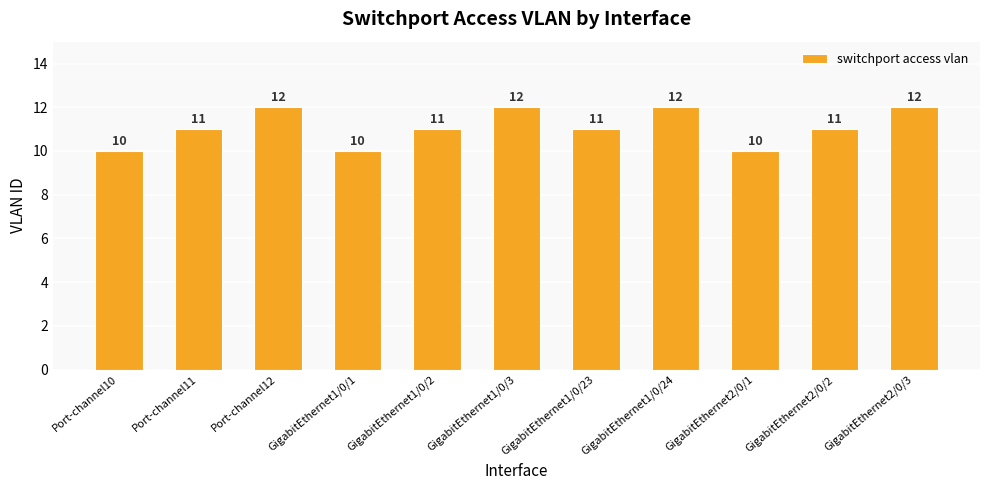

What is the minimum value shown in the chart?

10